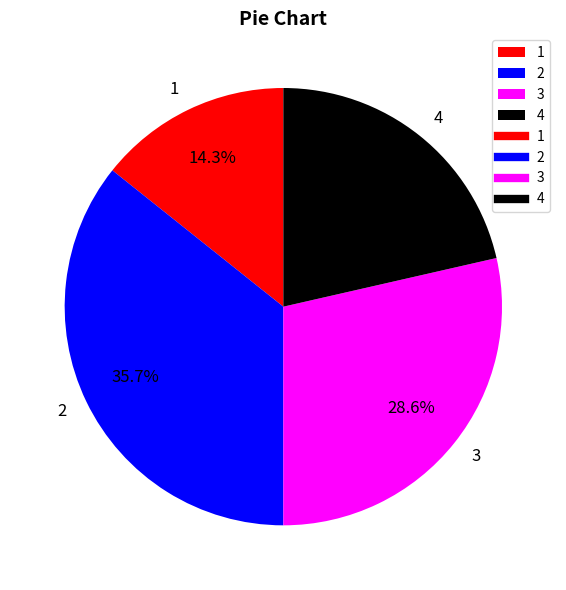

Count the number of slices in the pie.

4